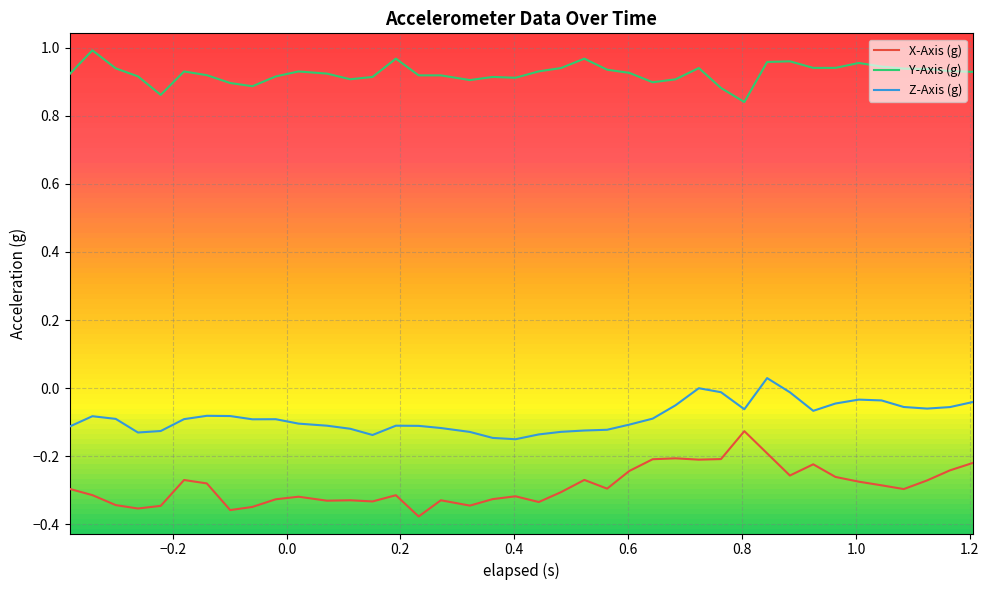

Rank the series by their average value, from lowest to highest.

X-Axis (g), Z-Axis (g), Y-Axis (g)